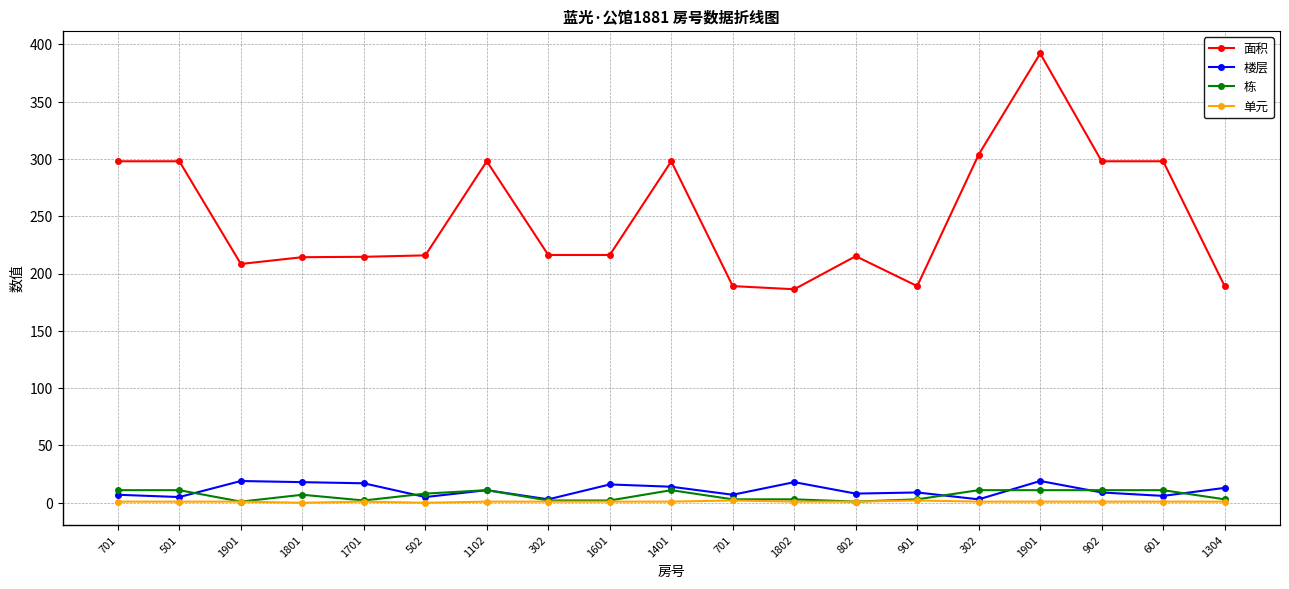

How many categories are shown in the chart?

19